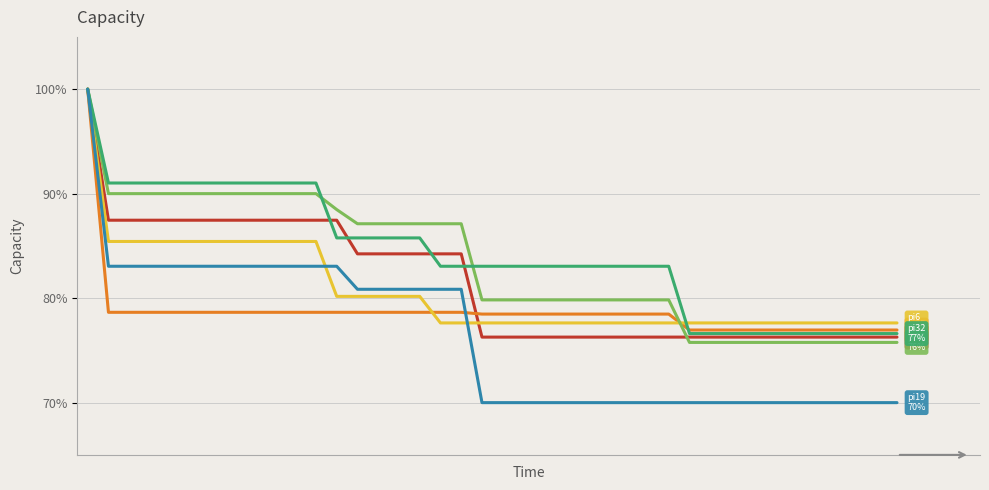

What is the smallest value displayed?

70.0